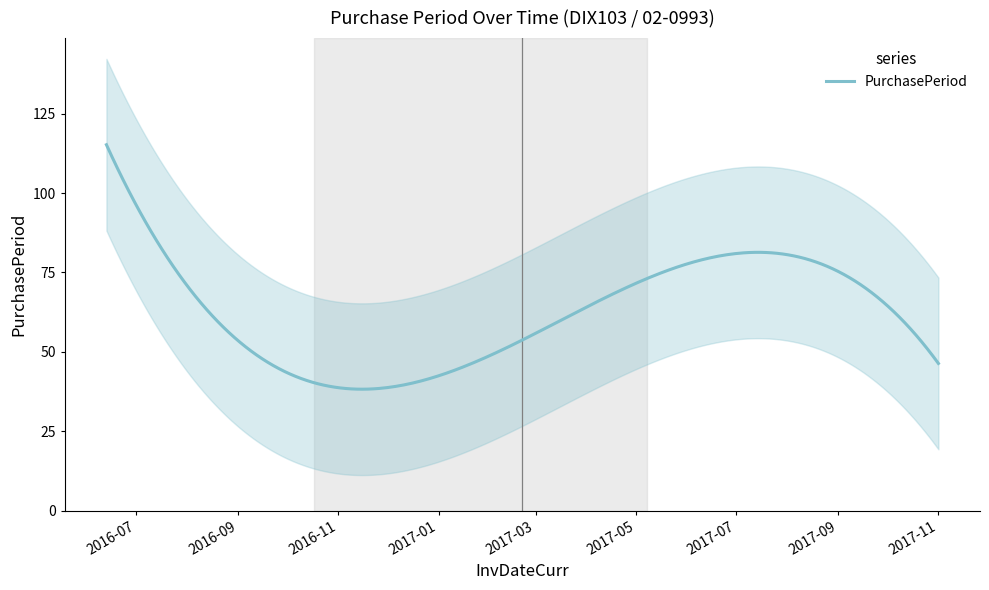

What is the value of the 9th point from the left?

88